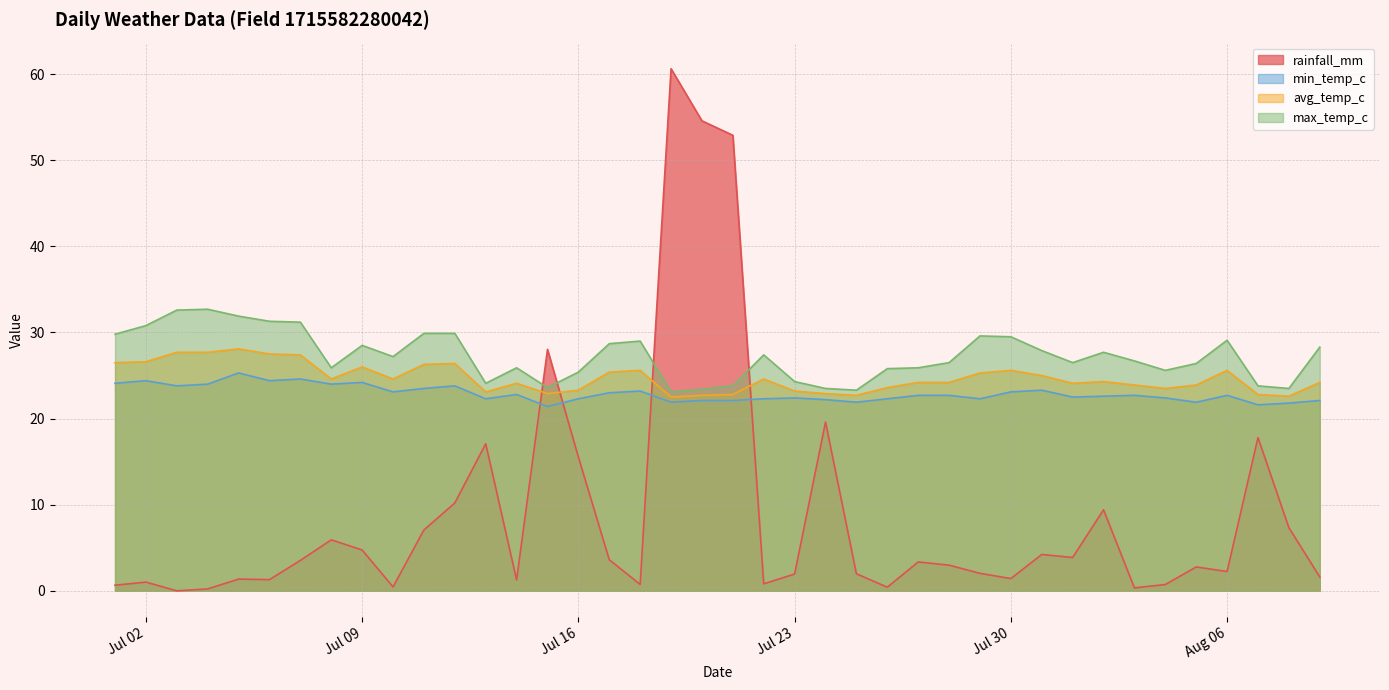

True or false: min_temp_c has more than 0 points higher than both neighbors.

True